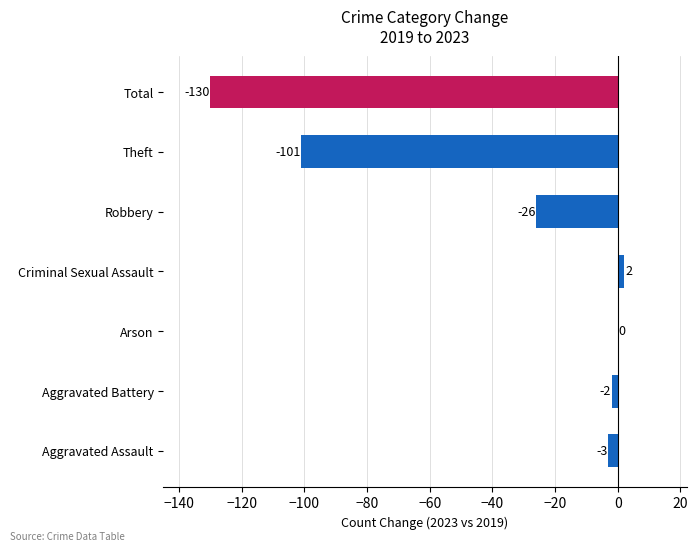

What is the change in value from Aggravated Battery to Arson?

+2